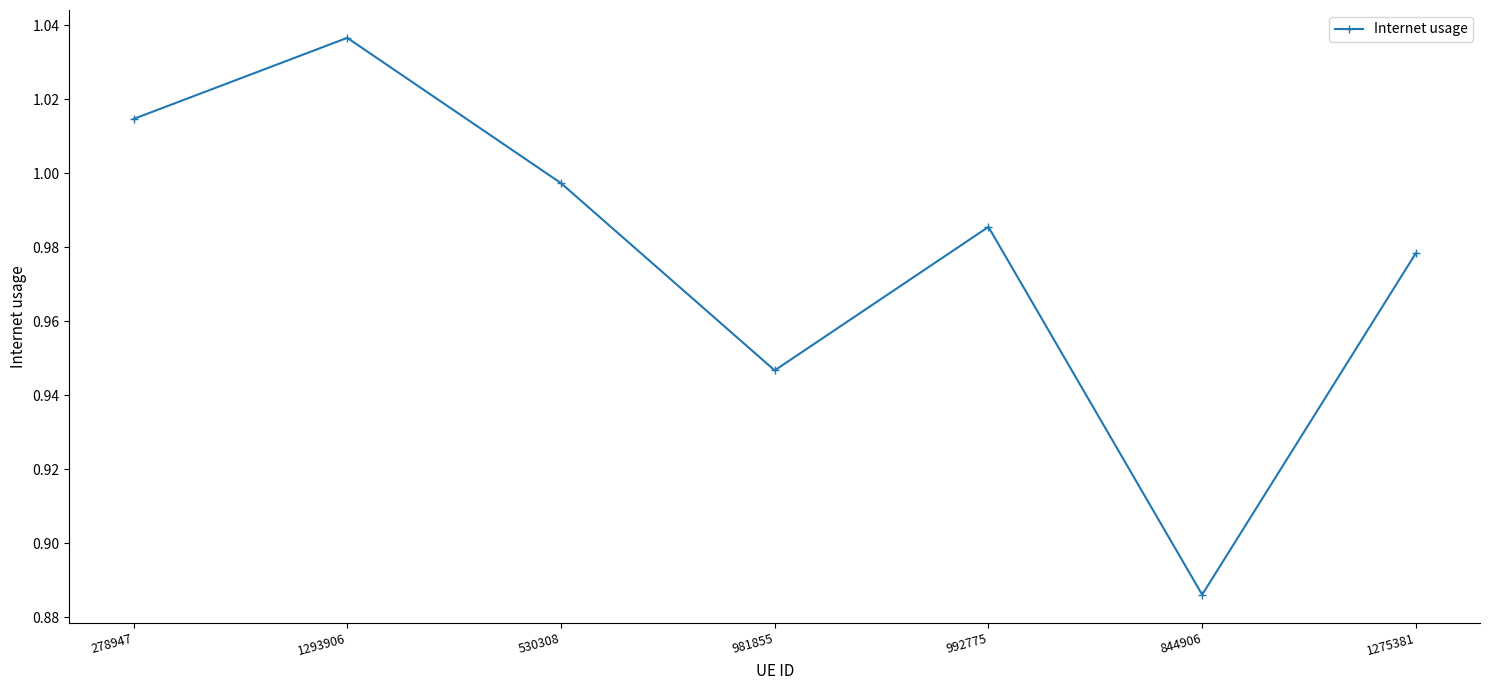

What is the sum of the values at 981855 and 278947?

2.0